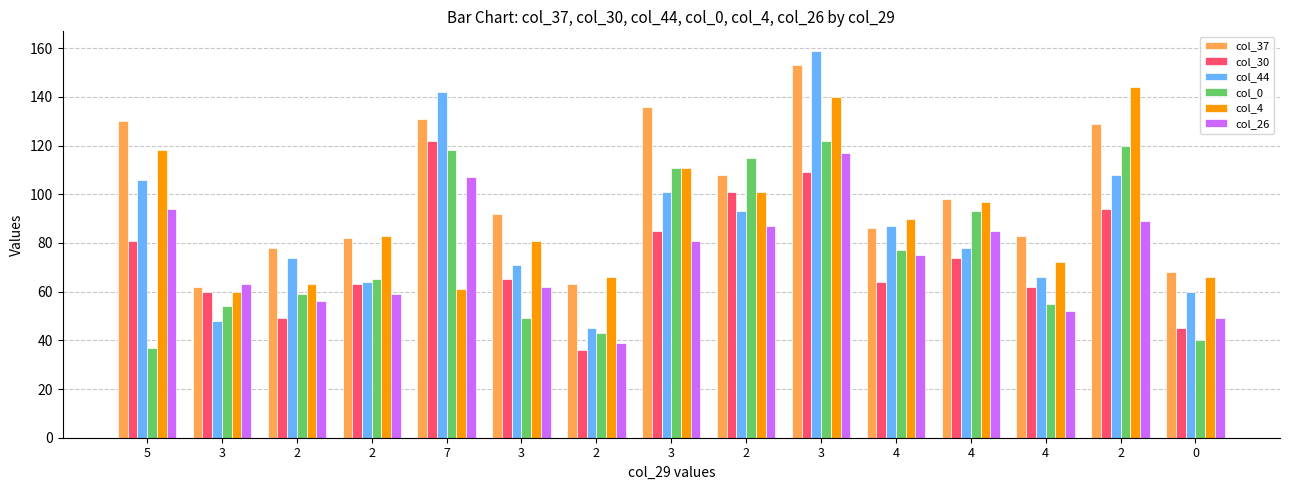

Which label corresponds to the smallest value in the chart?

2